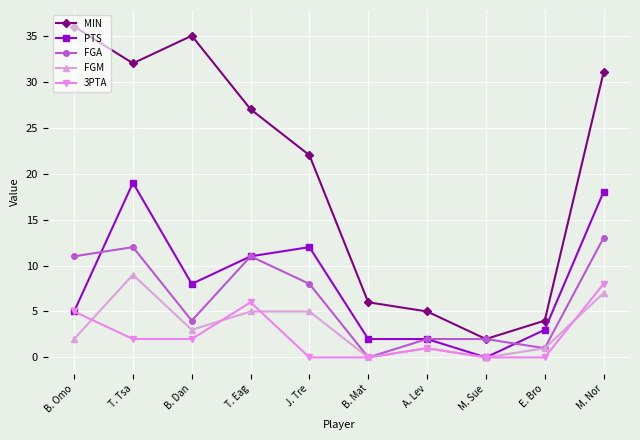

Does the chart display data point markers on the line(s)?

Yes